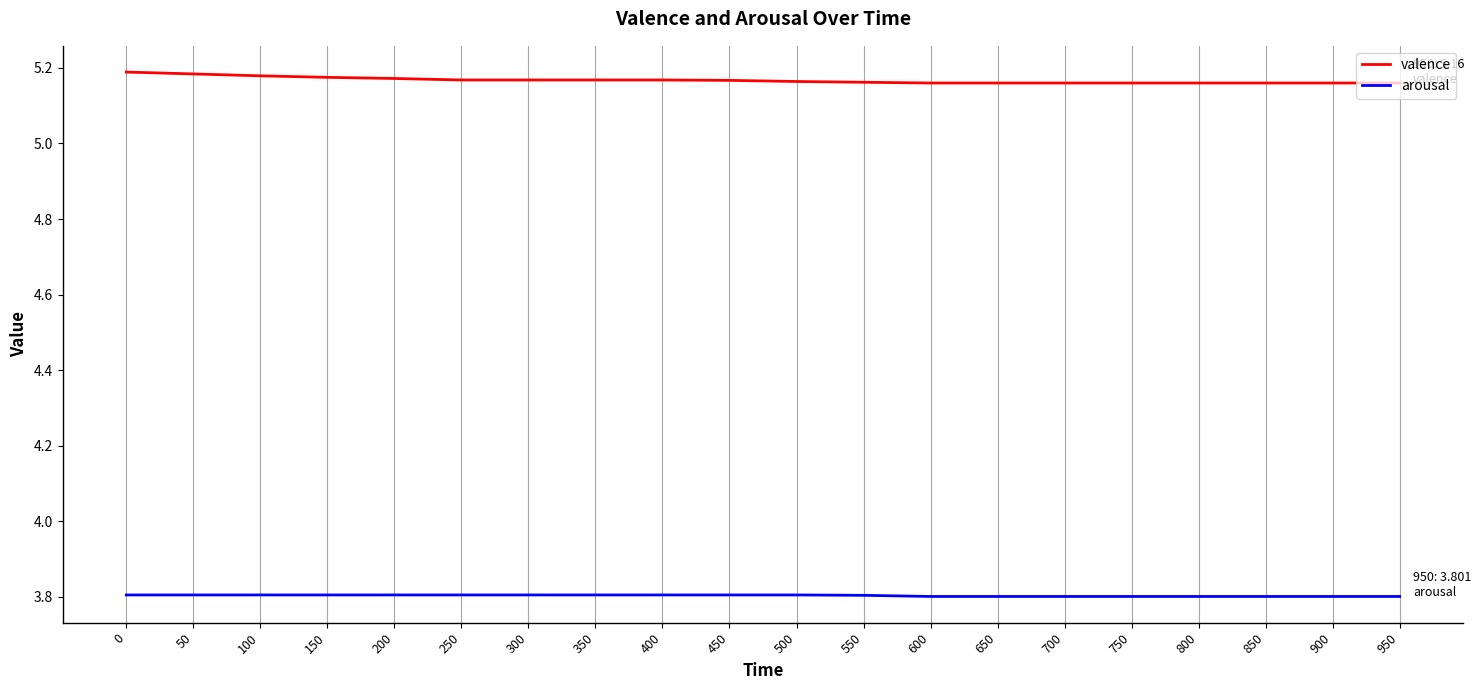

How many valence values are between 5 and 6?

20